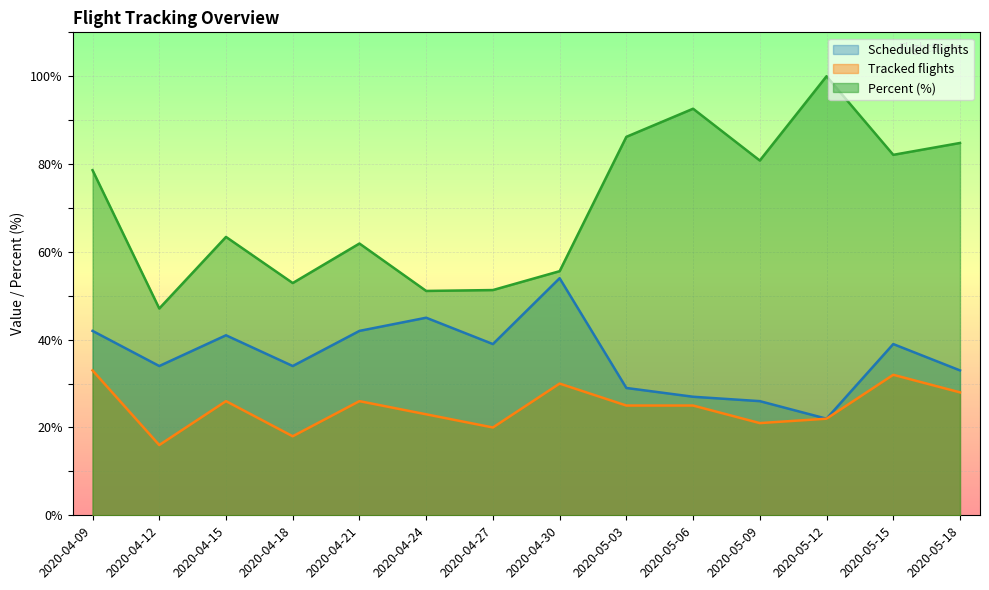

Rank the categories by Percent value from lowest to highest.

2020-04-12, 2020-04-24, 2020-04-27, 2020-04-18, 2020-04-30, 2020-04-21, 2020-04-15, 2020-04-09, 2020-05-09, 2020-05-15, 2020-05-18, 2020-05-03, 2020-05-06, 2020-05-12